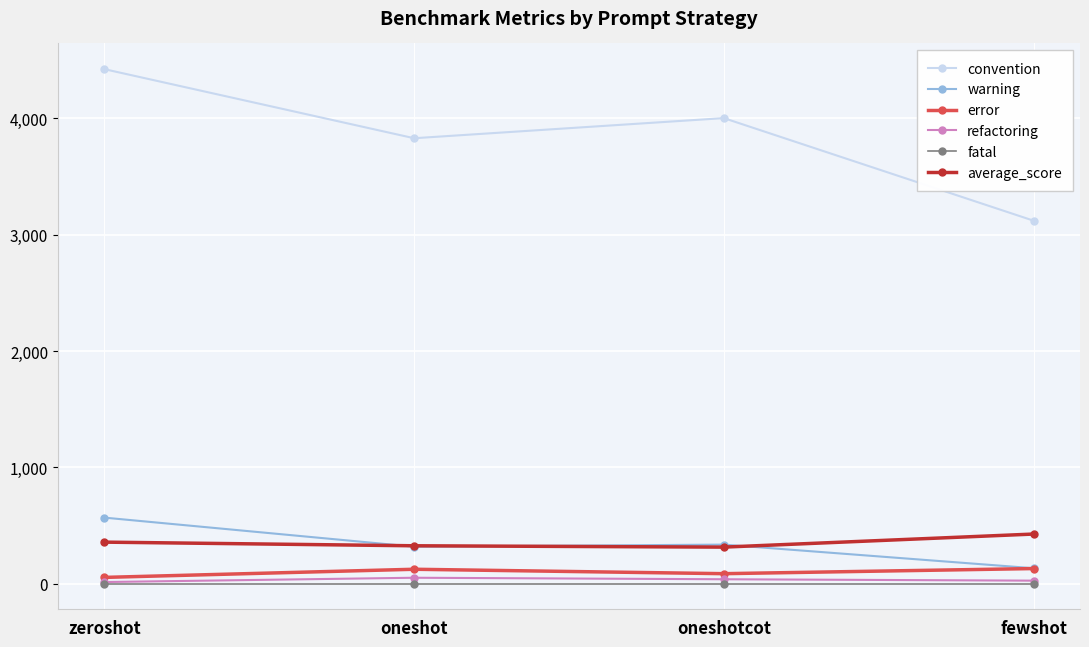

What is the greatest value displayed?

4424.0